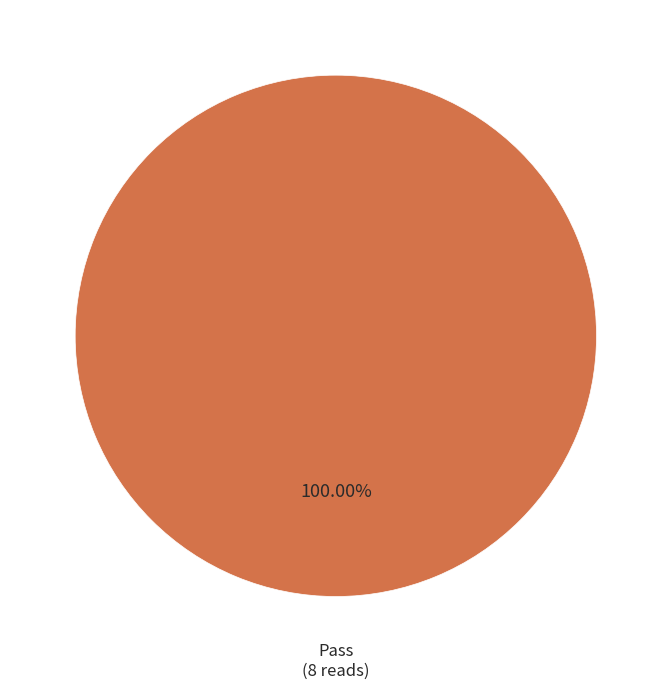

What is the majority slice?

Pass